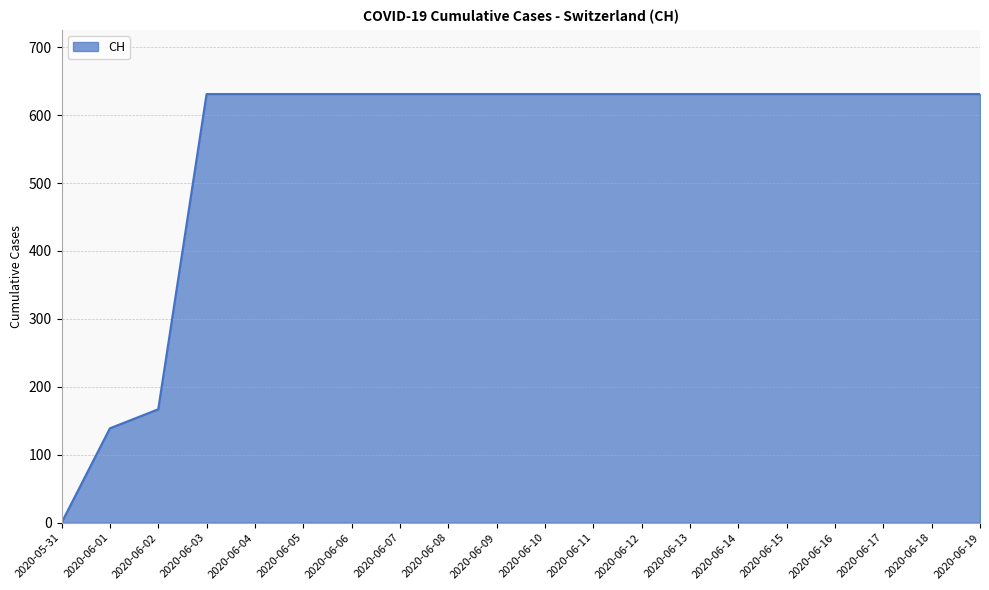

Which label corresponds to the smallest value in the chart?

2020-05-31